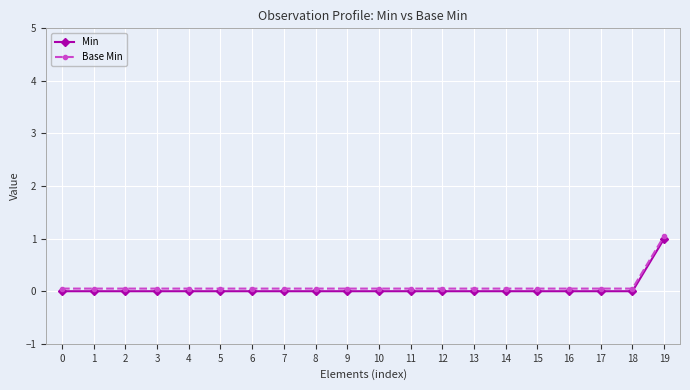

Reading right to left, extract all data points from this chart.

Min: 1.0	0.0	0.0	0.0	0.0	0.0	0.0	0.0	0.0	0.0	0.0	0.0	0.0	0.0	0.0	0.0	0.0	0.0	0.0	0.0
Base Min: 1.1	0.1	0.1	0.1	0.1	0.1	0.1	0.1	0.1	0.1	0.1	0.1	0.1	0.1	0.1	0.1	0.1	0.1	0.1	0.1